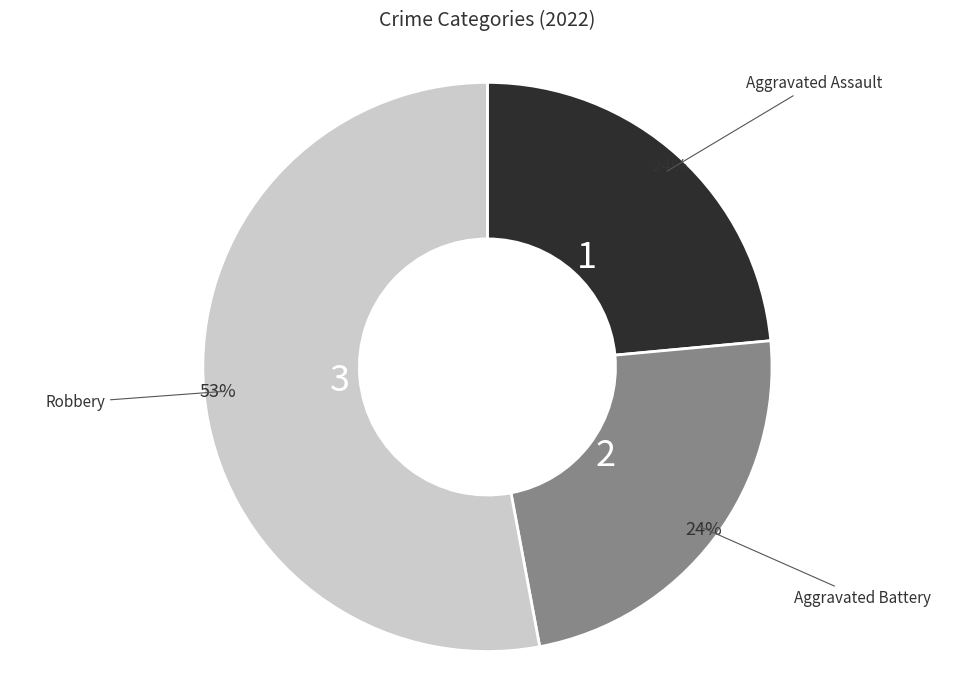

What is the majority slice?

Robbery